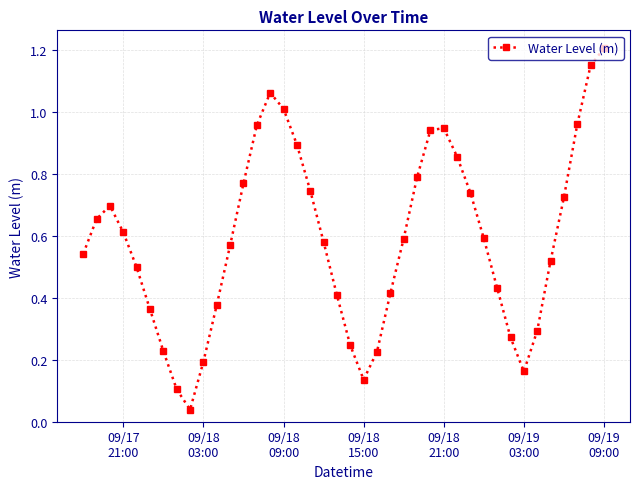

What is the greatest value displayed?

1.2